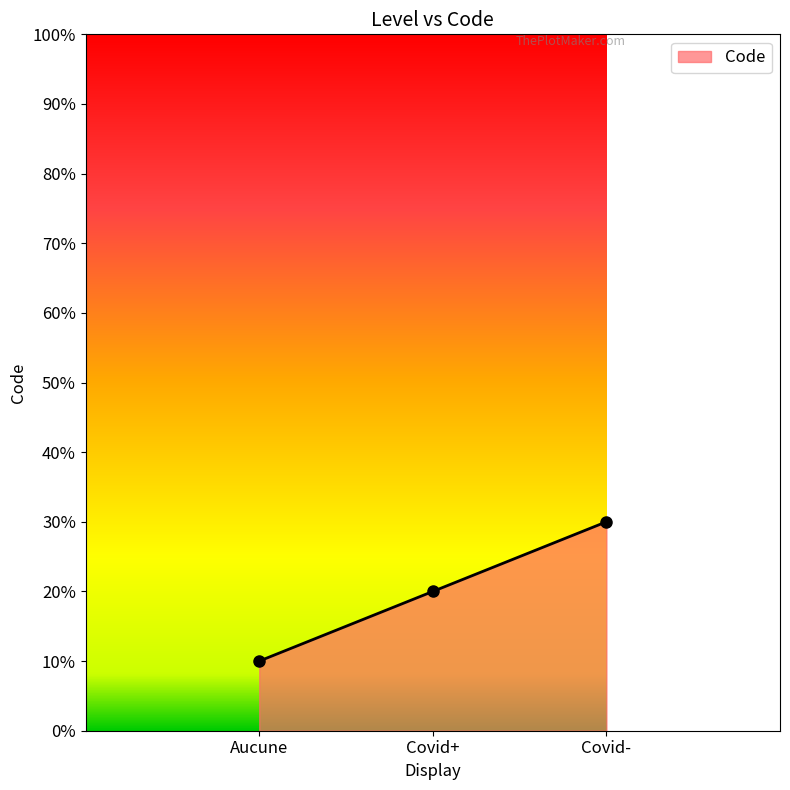

True or false: the data shows 10 at Aucune.

True